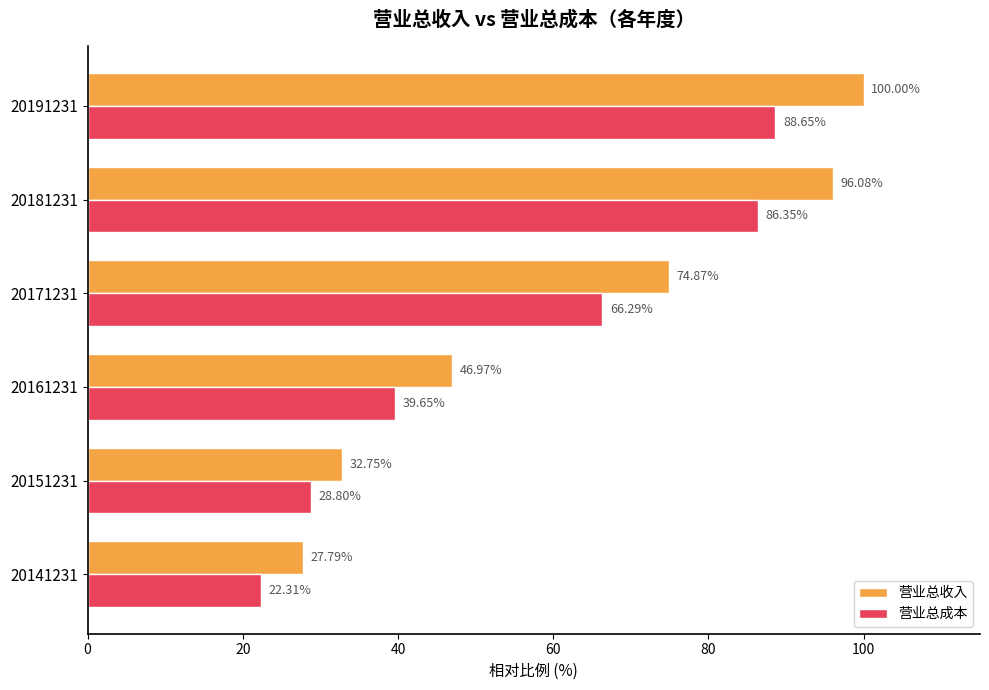

Which series has the widest spread of values?

营业总收入